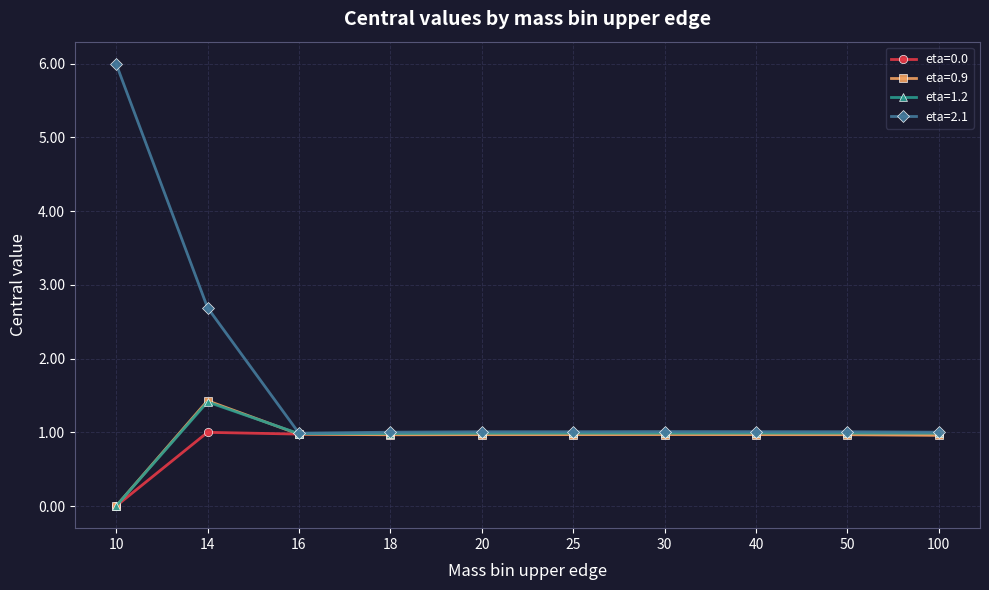

Which series has the largest range (max minus min)?

eta=2.1